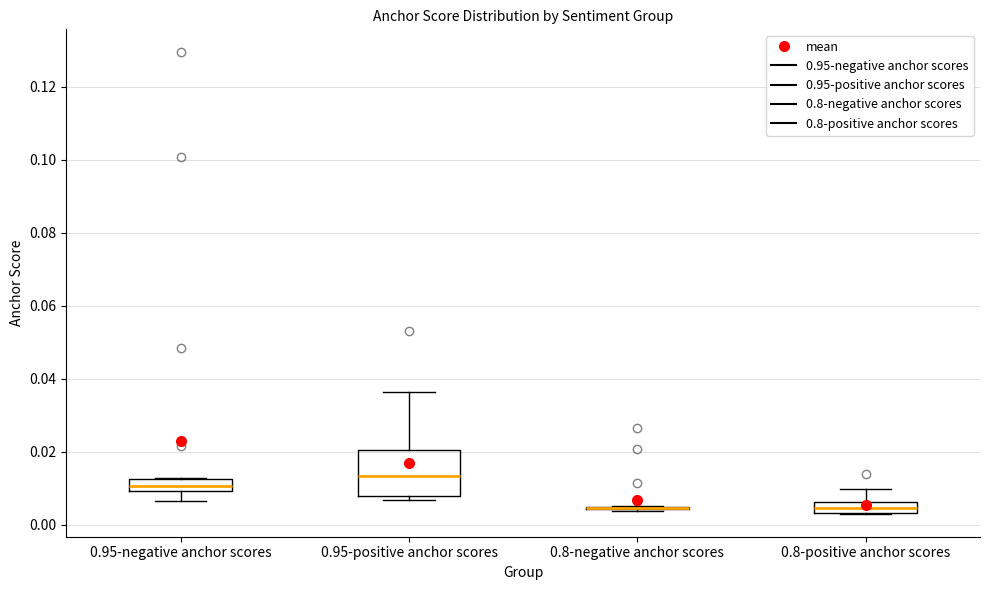

Comparing the boxes themselves (not the whiskers), which one is the tallest?

0.95-positive anchor scores